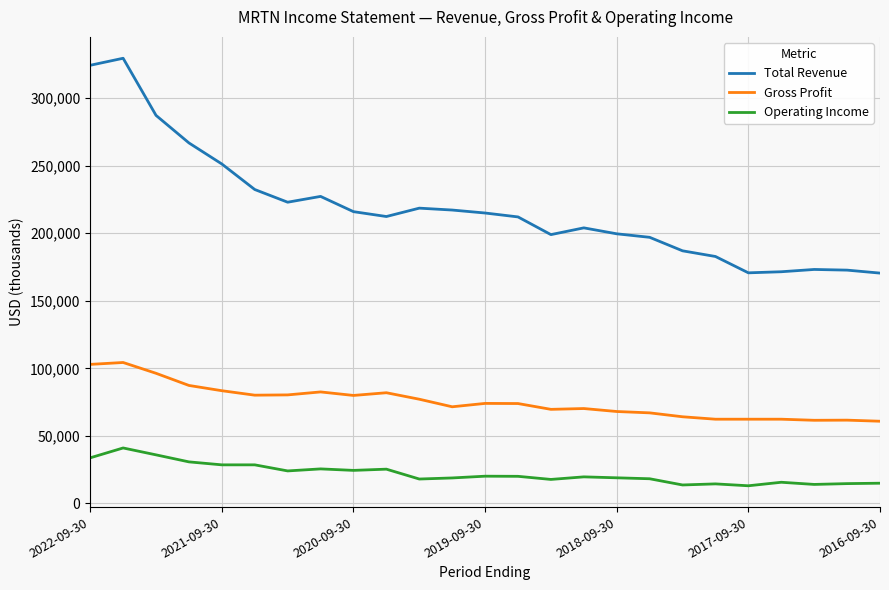

Which series has the widest spread of values?

Total Revenue